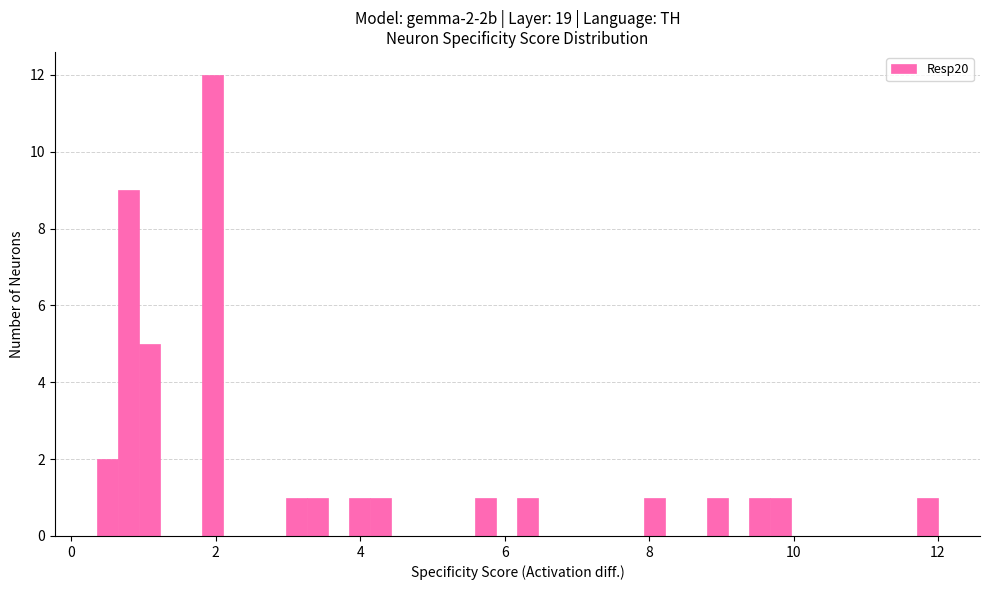

Around what value on the x-axis is the tallest bar? Give the approximate position of its centre, as read against the axis.

2.0